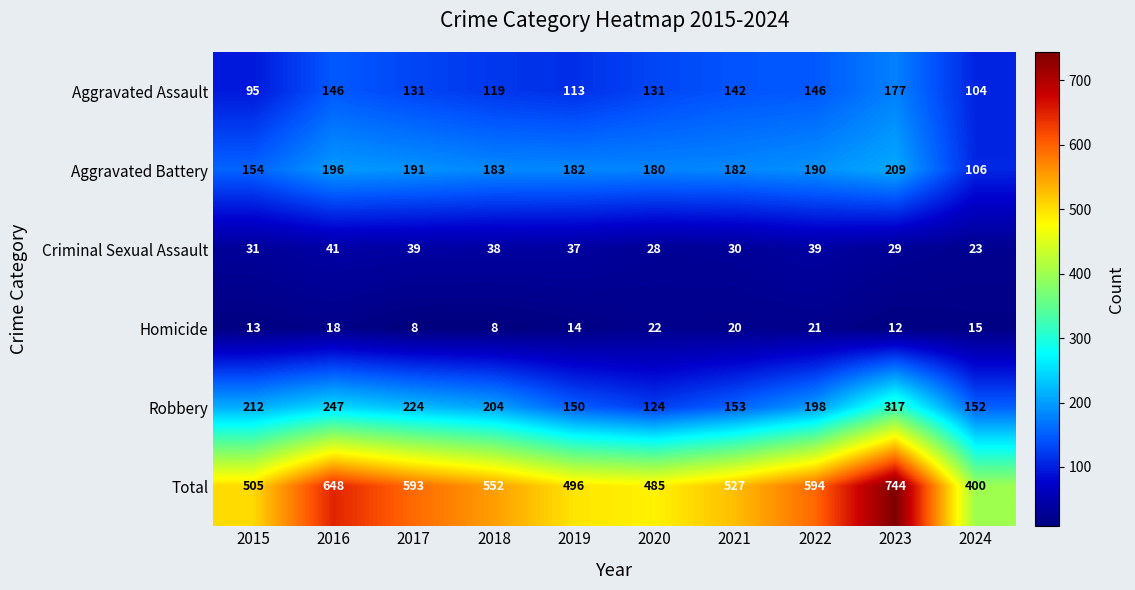

The value of Total at 2021 is 527. True or false?

True